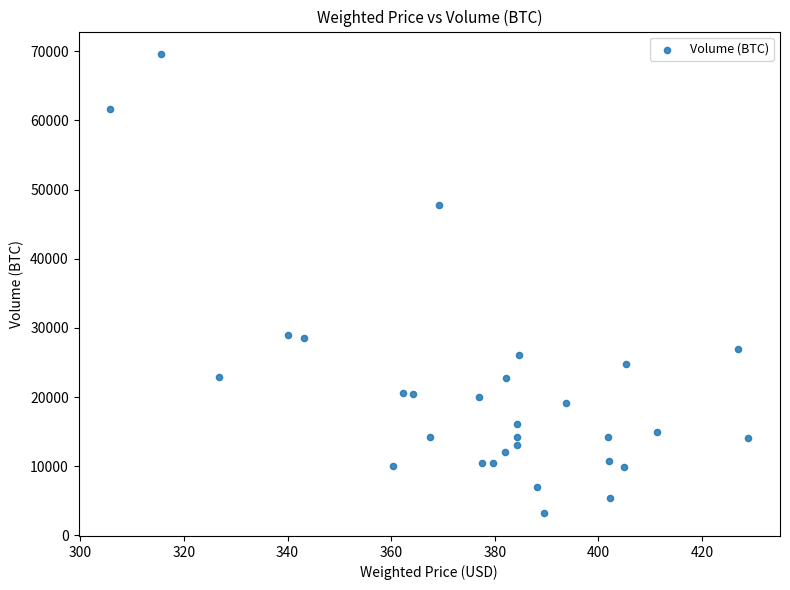

What is the range of Y values (max minus min)?

66295.3